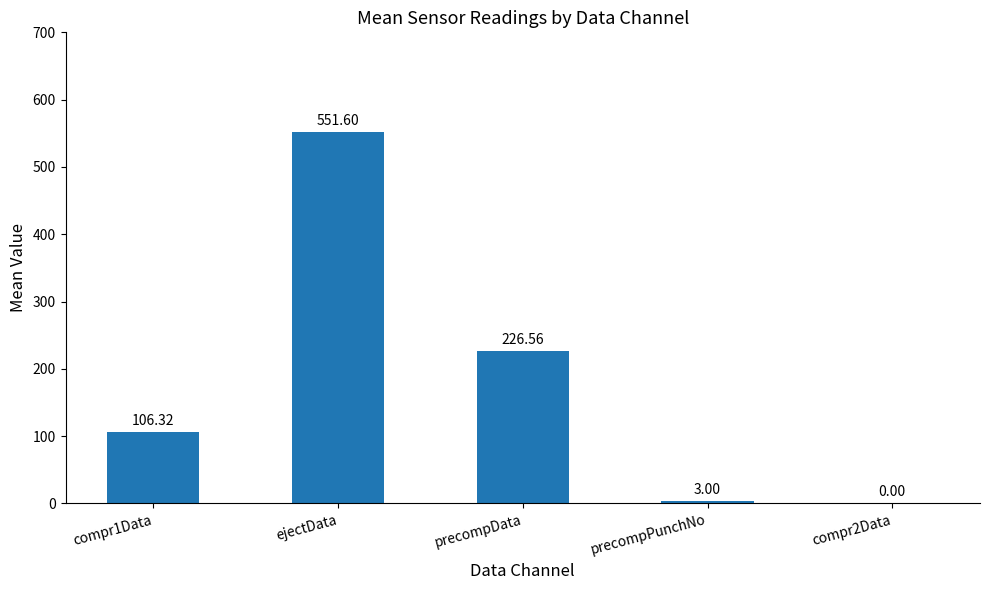

Count the number of values greater than 106.

3